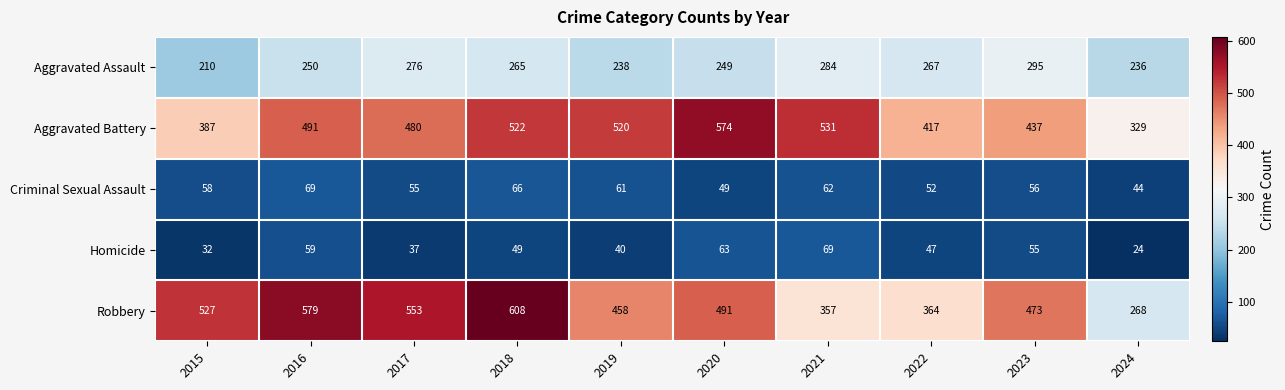

Which series has the widest spread of values?

Robbery